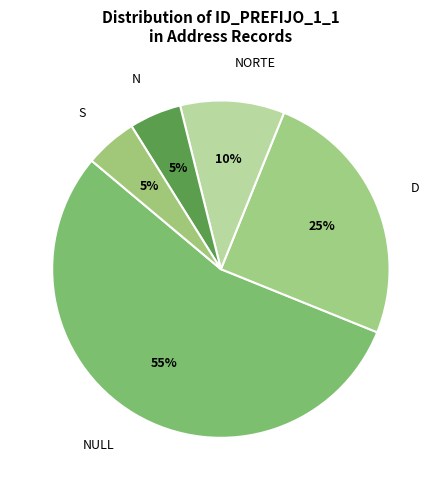

Count the number of slices in the pie.

5